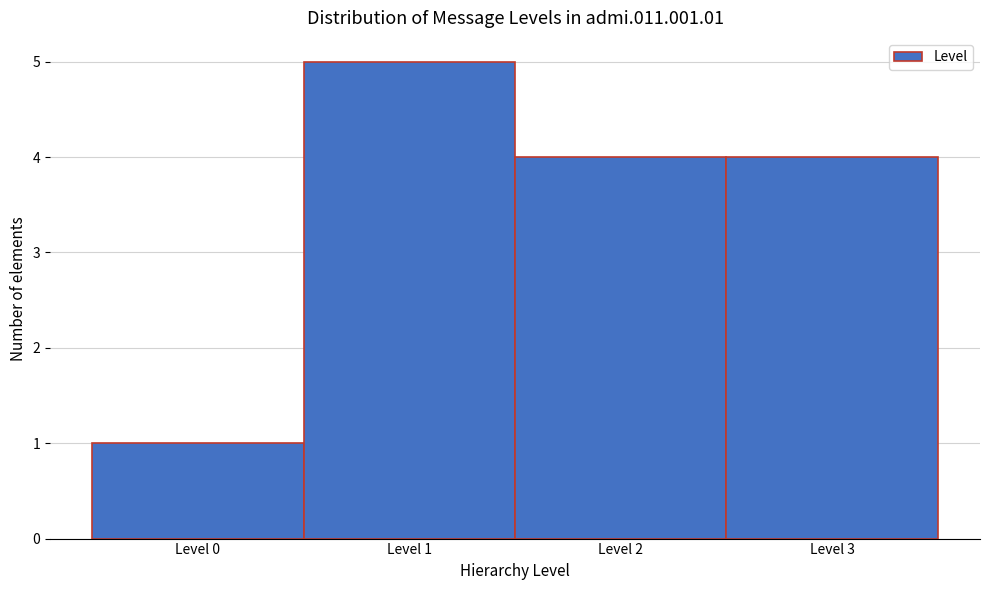

Reading right to left, extract all data points from this chart.

4	4	5	1